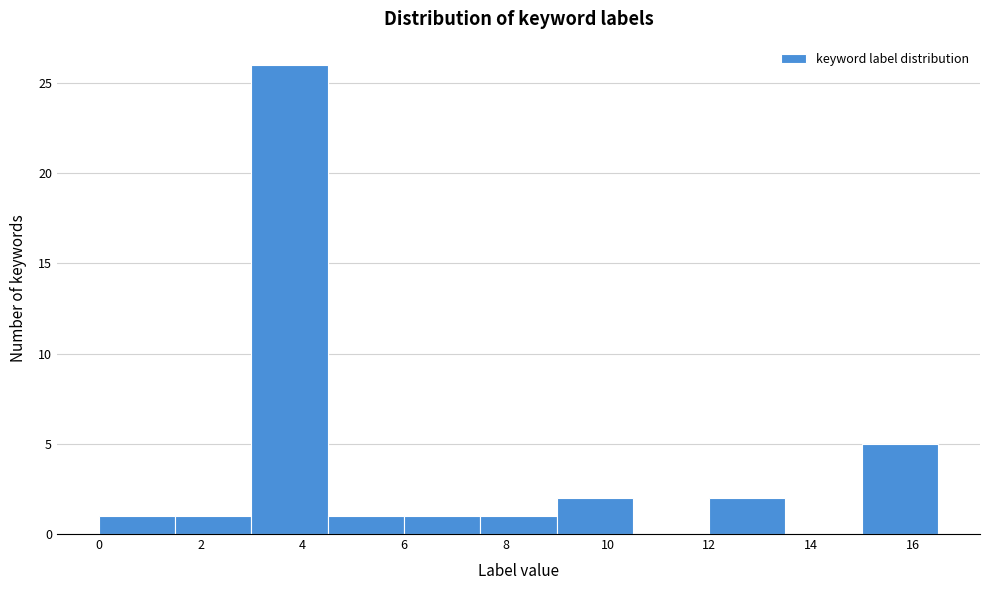

Which range on the x-axis has the tallest bar?

3.0 to 4.5